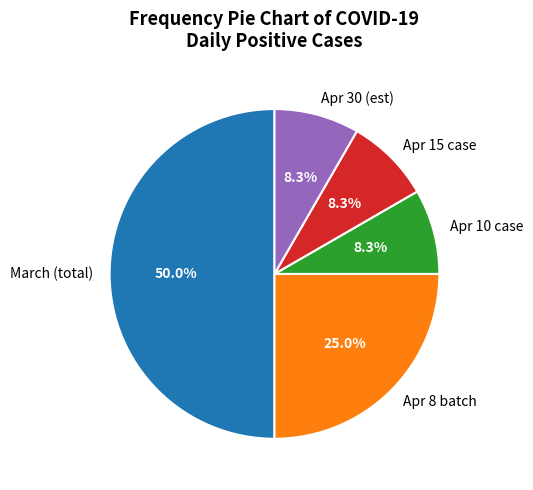

Which category has the biggest portion of the pie?

March (total)